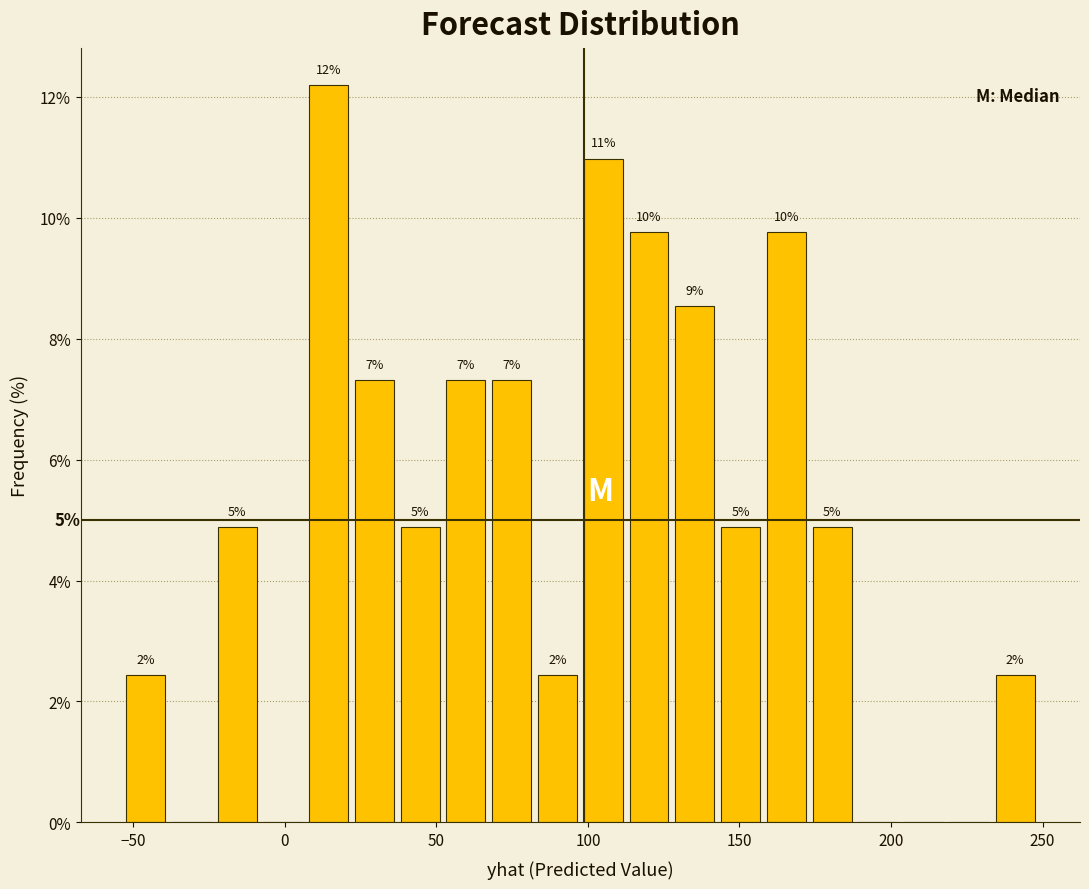

Read against the x-axis, roughly where is the centre of the tallest bar?

15